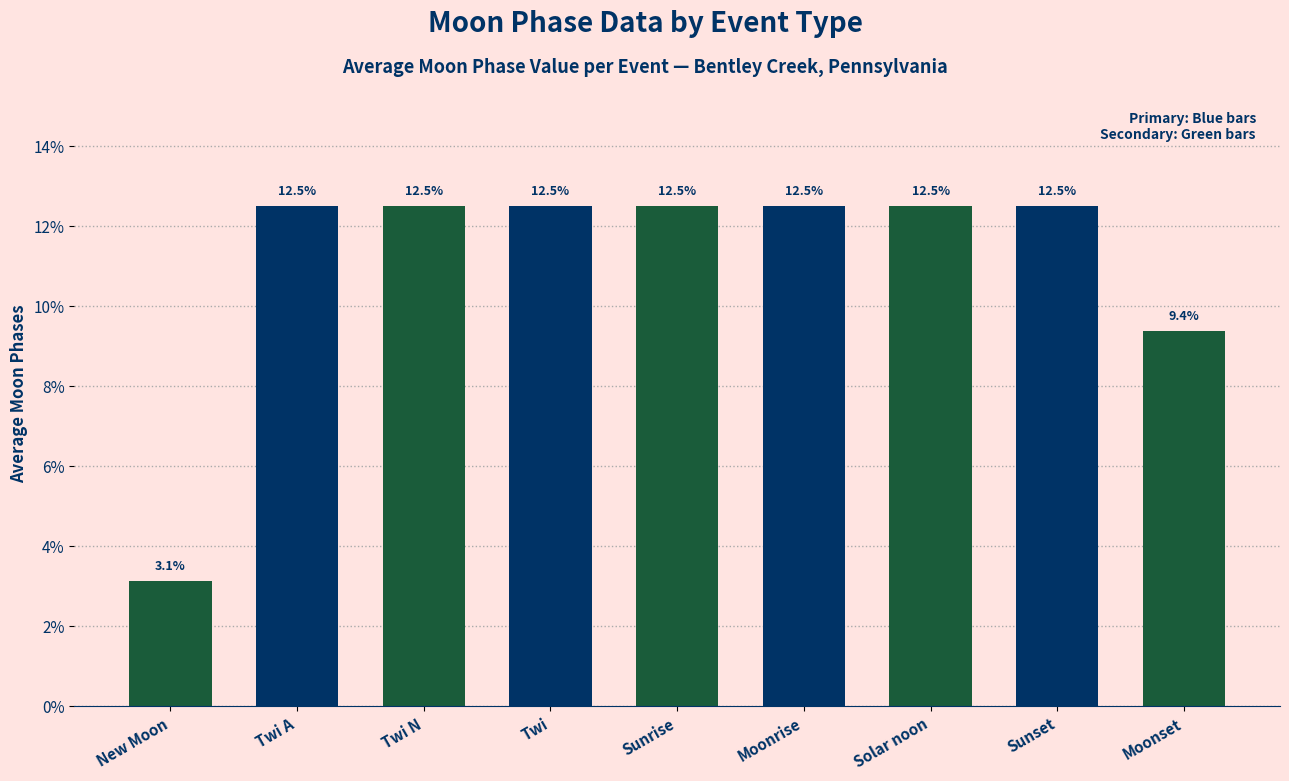

What is the difference between the maximum and minimum values?

9.4